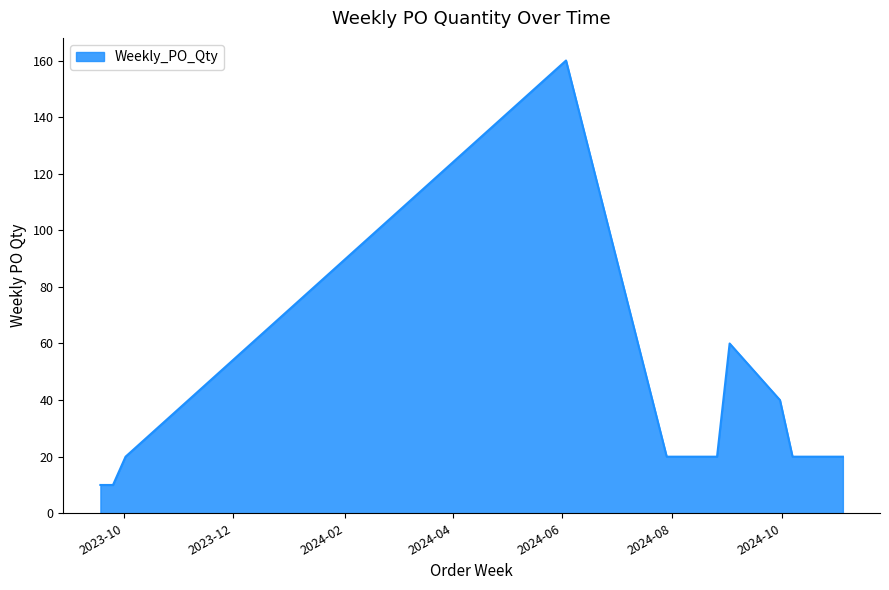

What is the greatest value displayed?

160